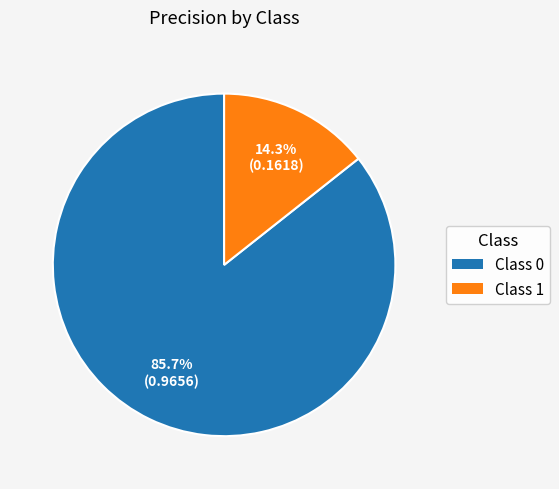

What portion of the pie excludes Class 0?

14.3%